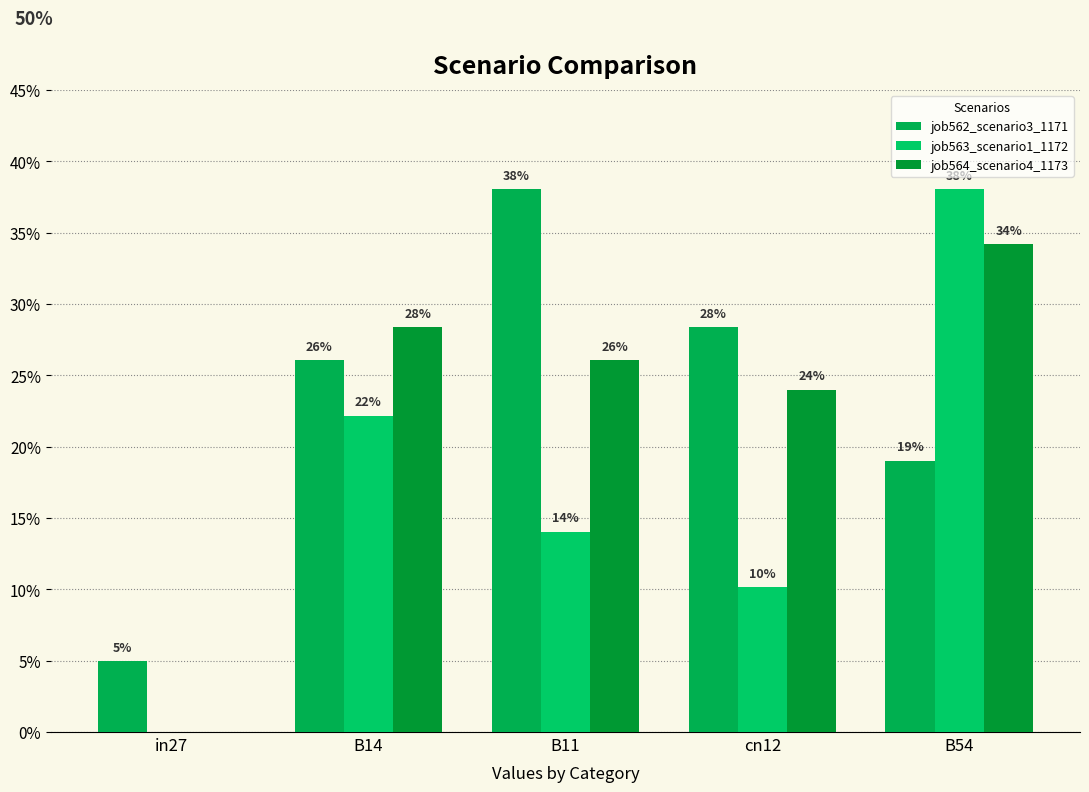

At which category does the chart reach its peak across all series?

B11